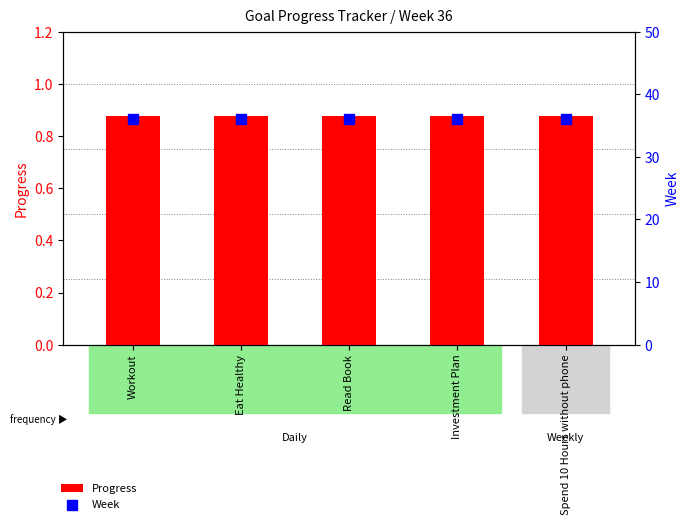

Which series has the largest total across all categories?

Week